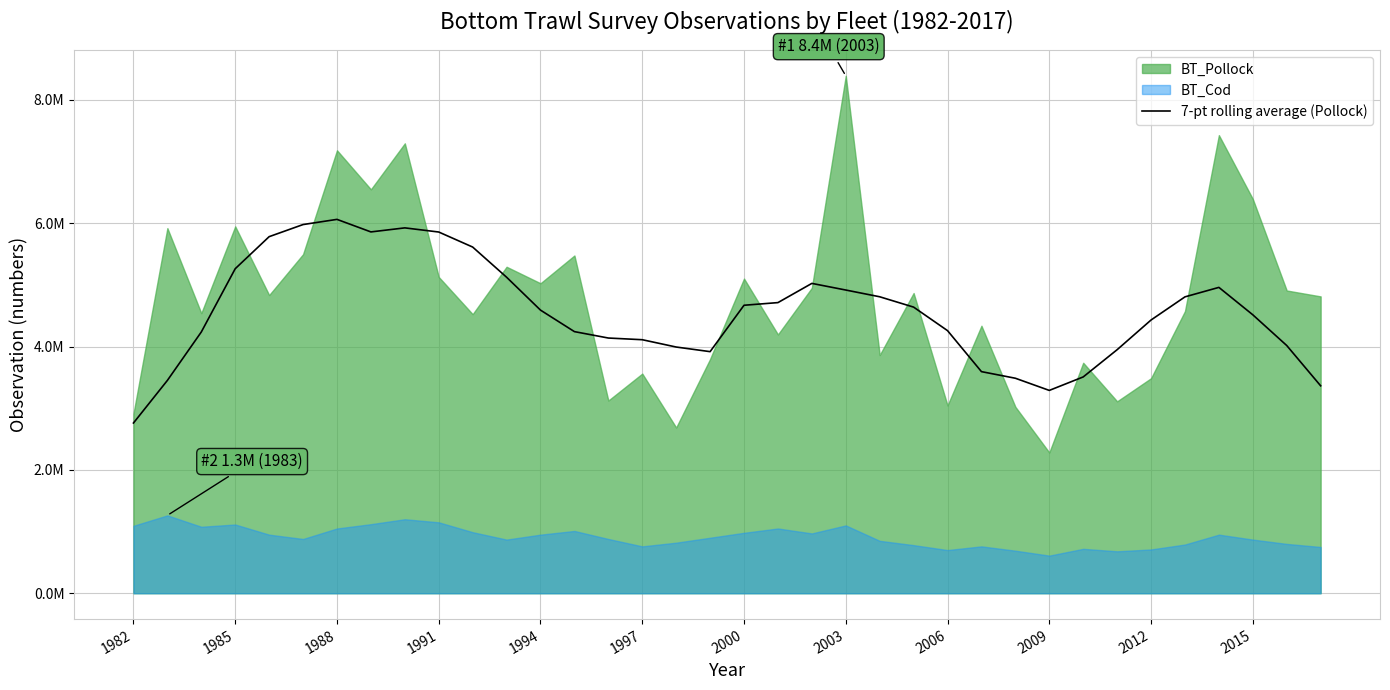

Reading right to left, extract all data points from this chart.

3364109.1	4017738.1	4515913.6	4960529.6	4806744.7	4431363.2	3949778.8	3508102.7	3289528.0	3486869.0	3594106.4	4259018.2	4640593.7	4808249.0	4917593.1	5025178.0	4713626.5	4670653.5	3918223.8	3993138.0	4111776.8	4139089.3	4243043.4	4591869.5	5125368.0	5614676.9	5858409.0	5925710.2	5860125.3	6063510.9	5979634.8	5783167.2	5263517.9	4237237.5	3451747.0	2760929.6